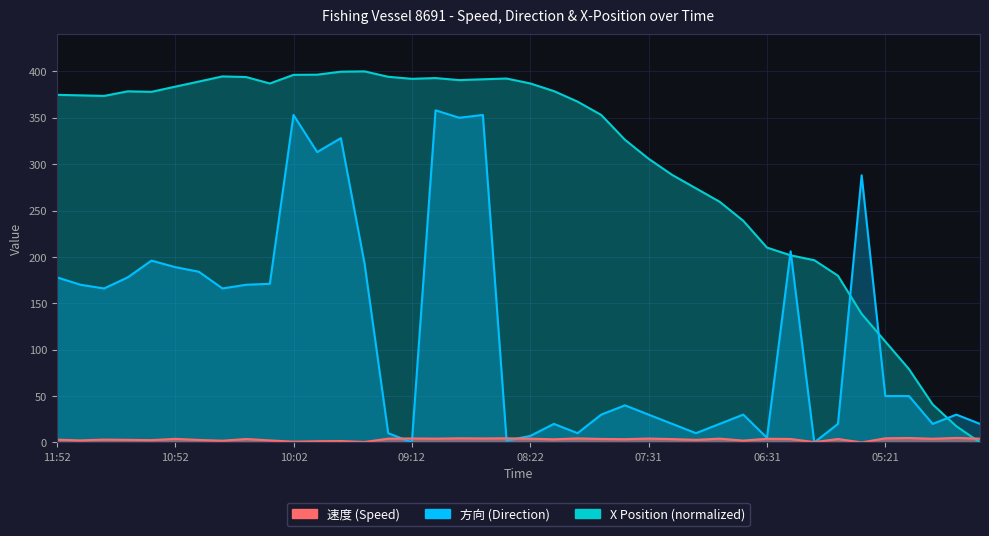

Reading left to right, what are all the values shown in this chart?

速度: 3.0	2.2	3.1	2.8	2.5	3.9	2.7	1.9	3.7	2.2	0.8	1.3	1.5	0.5	4.1	4.3	4.1	4.5	4.3	4.5	4.1	3.4	4.4	3.8	3.5	4.2	3.6	2.8	4.1	2.0	4.0	3.7	0.4	3.7	0.0	4.5	4.8	4.0	4.9	4.1
方向: 178.0	170.0	166.0	178.0	196.0	189.0	184.0	166.0	170.0	171.0	353.0	313.0	328.0	193.0	10.0	0.0	358.0	350.0	353.0	2.0	7.0	20.0	10.0	30.0	40.0	30.0	20.0	10.0	20.0	30.0	5.0	206.0	0.0	20.0	288.0	50.0	50.0	20.0	30.0	20.0
x_norm: 374.7	374.1	373.5	378.5	377.9	383.5	389.0	394.6	393.9	387.0	396.2	396.4	399.7	400.0	394.2	392.0	392.8	390.6	391.5	392.3	387.0	378.7	367.4	353.0	326.3	305.8	288.3	273.9	259.5	238.9	210.1	201.7	196.4	179.7	138.6	108.8	79.1	41.0	17.5	0.0